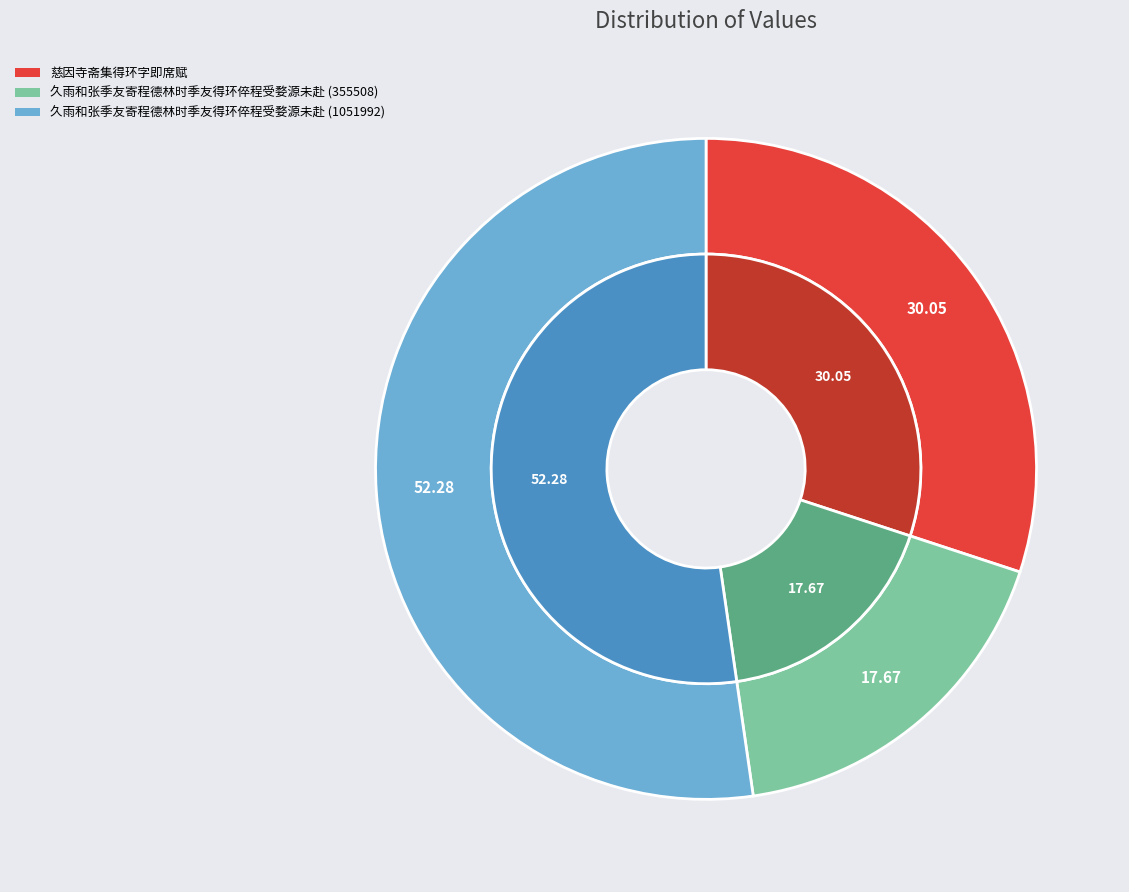

Does 久雨和张季友寄程德林时季友得环倅程受婺源未赴 represent more than half of the total?

No